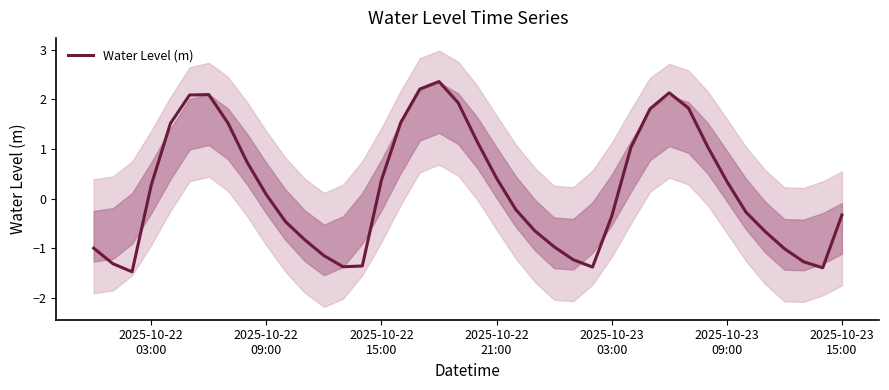

What is the highest value of the Water Level (m) series?

2.4